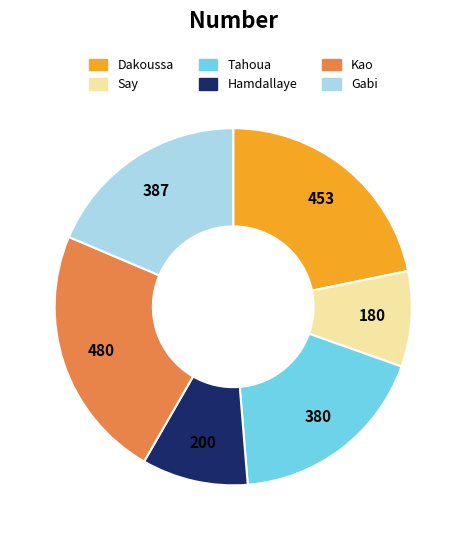

Does any single category account for the majority?

No